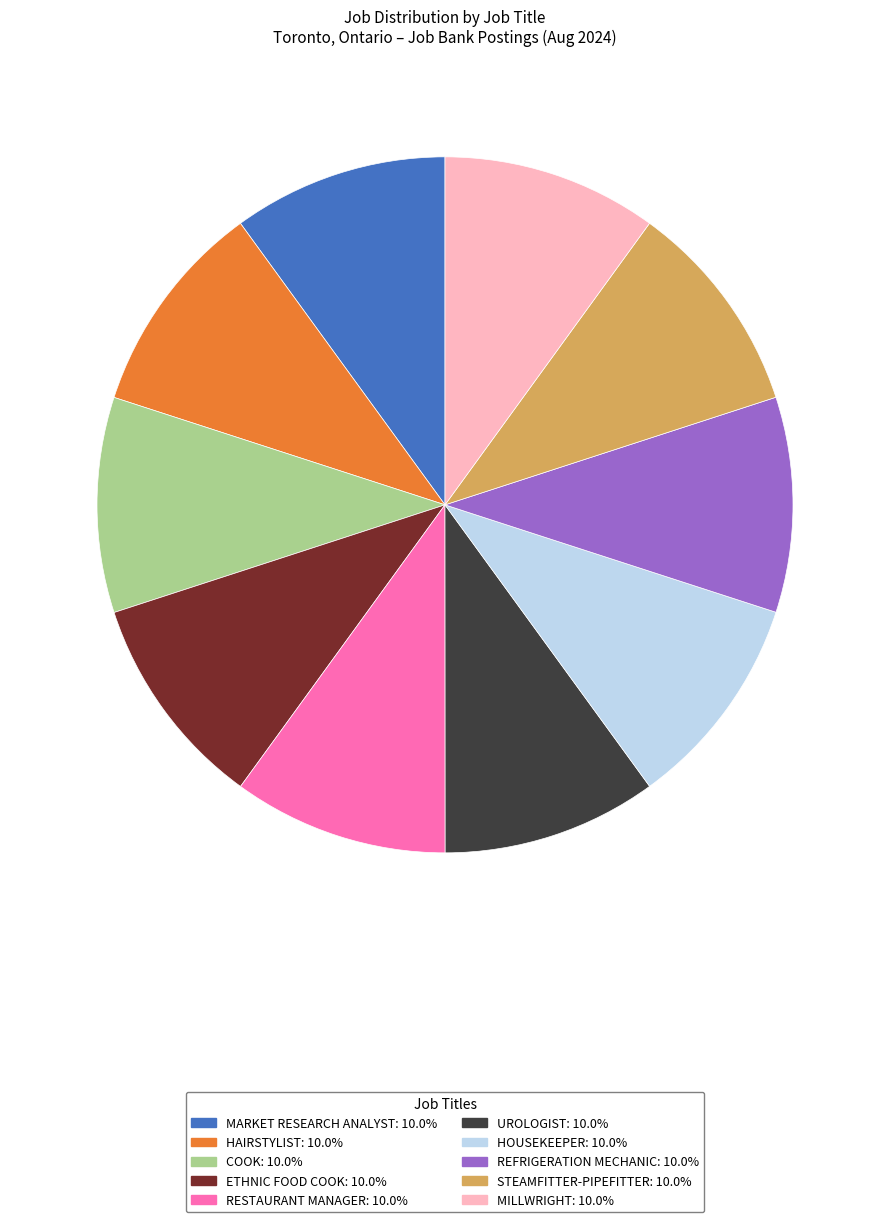

Is there a majority slice in this chart?

No